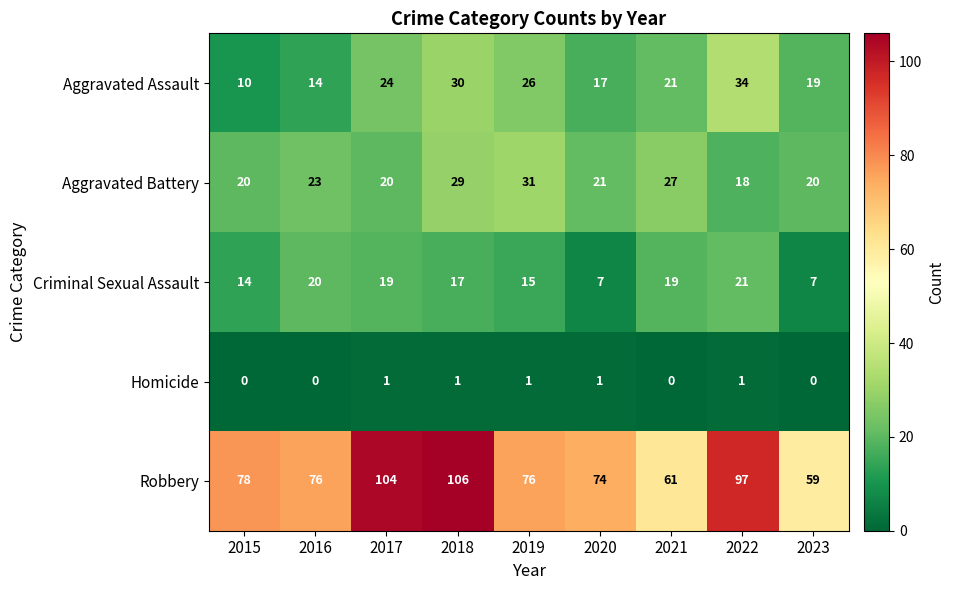

Rank the series by their maximum value, from lowest to highest.

Homicide, Criminal Sexual Assault, Aggravated Battery, Aggravated Assault, Robbery